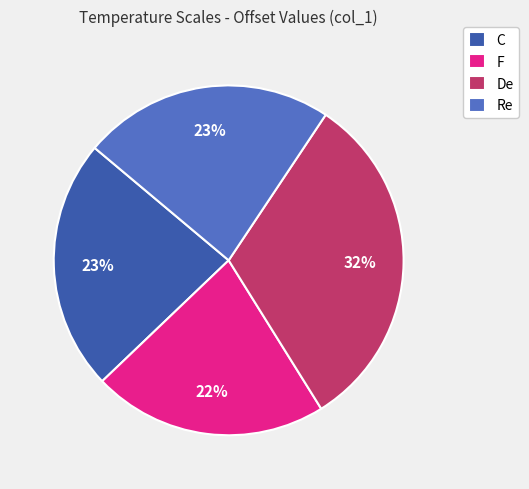

Is F the majority of the pie?

No